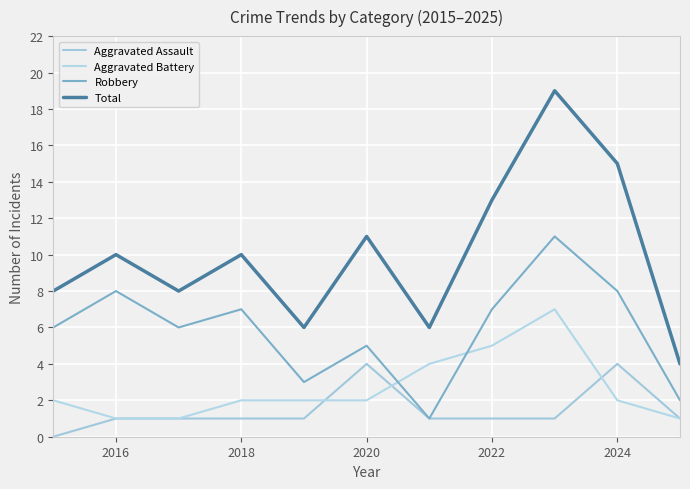

Count the Aggravated Assault values in the range 1 to 2.

8